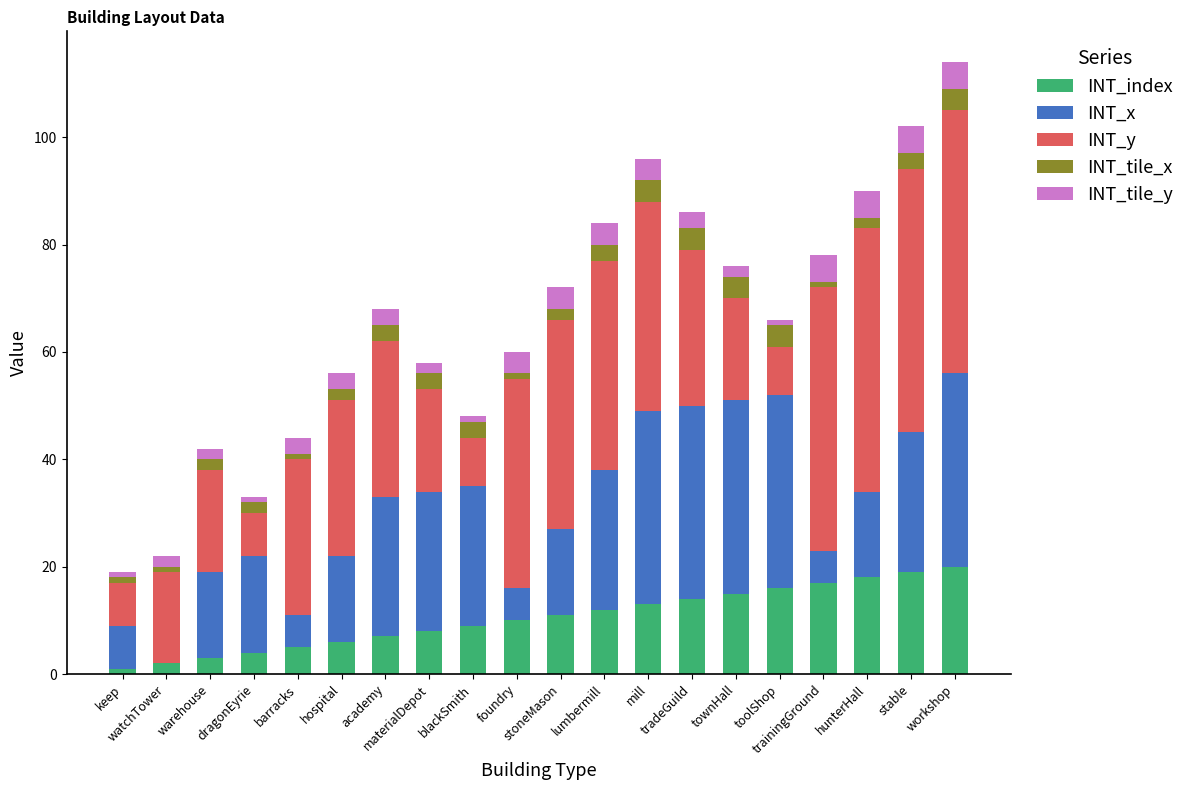

What is the highest value of the INT_index series?

20